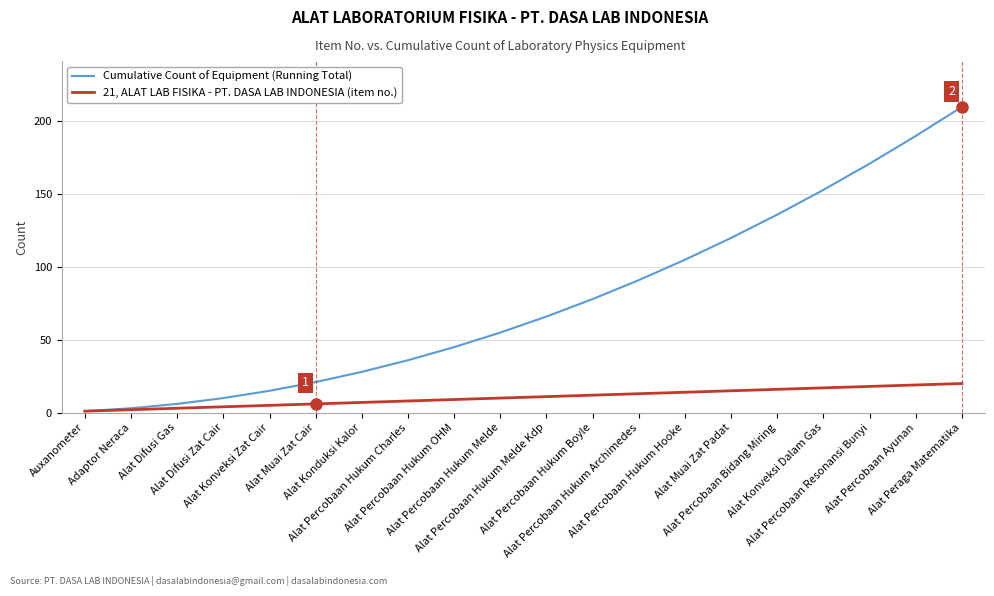

Does the chart have visible grid lines?

Yes